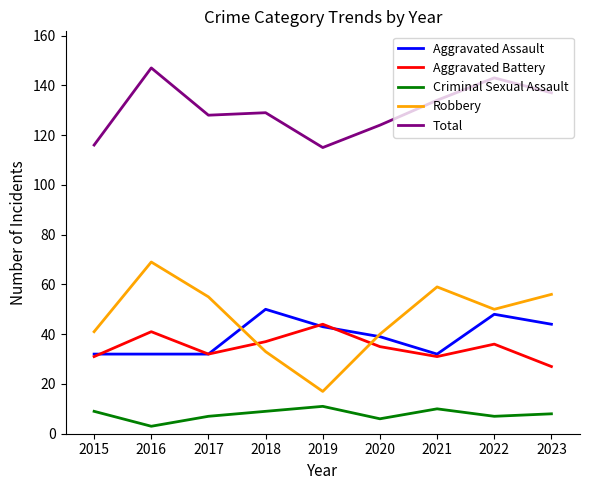

Where does the Aggravated Assault series first go above 39?

2018